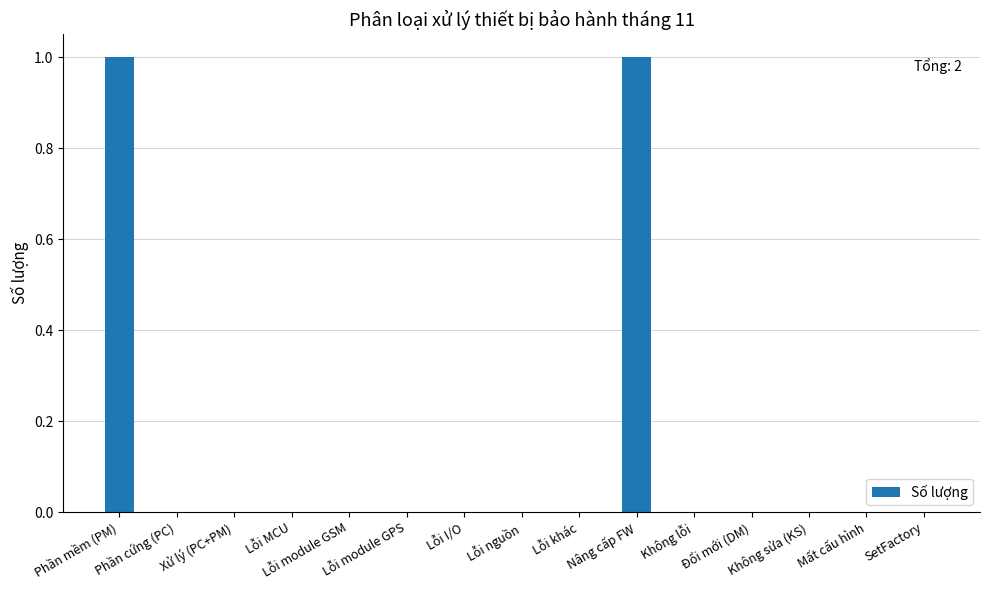

How many distinct data groups are displayed?

1